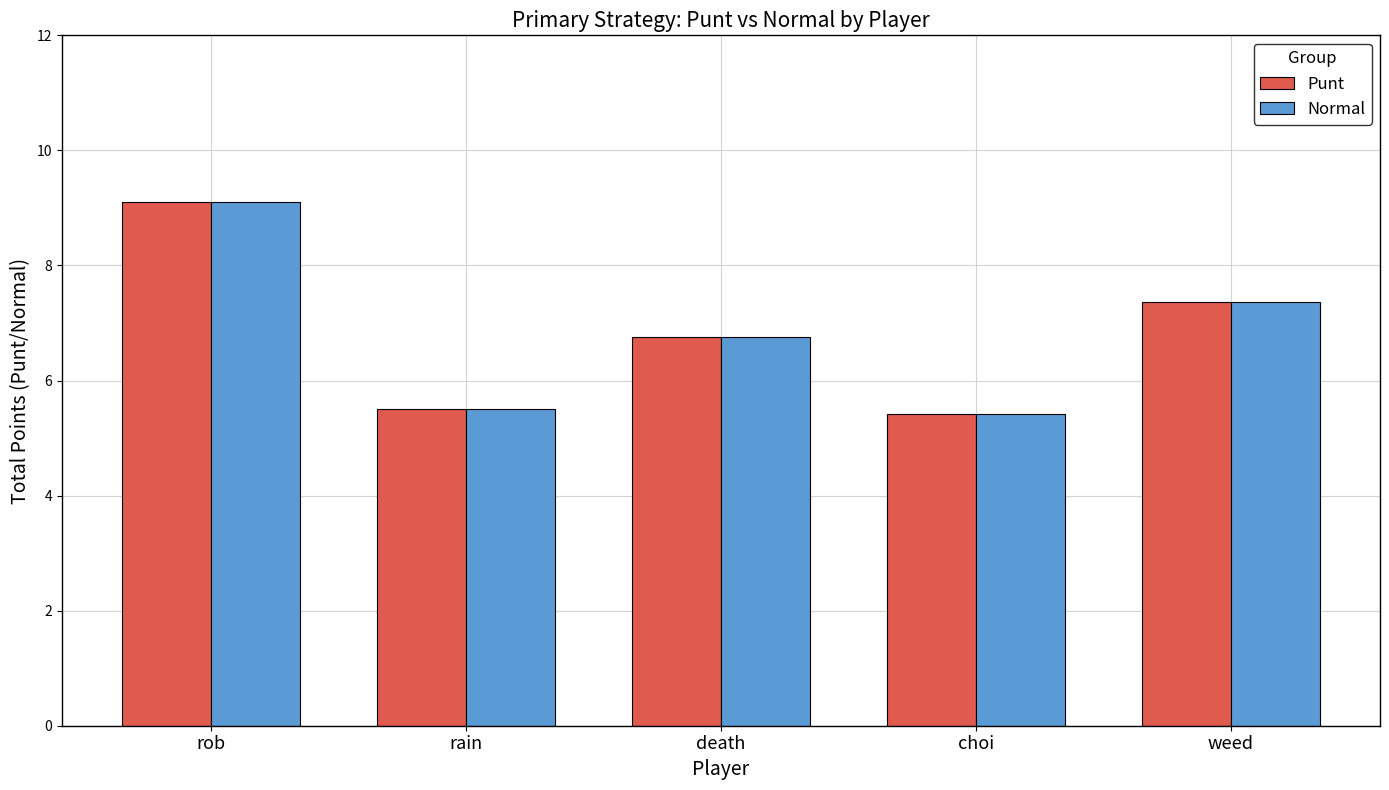

What is the label of the 4th bar from the left?

choi